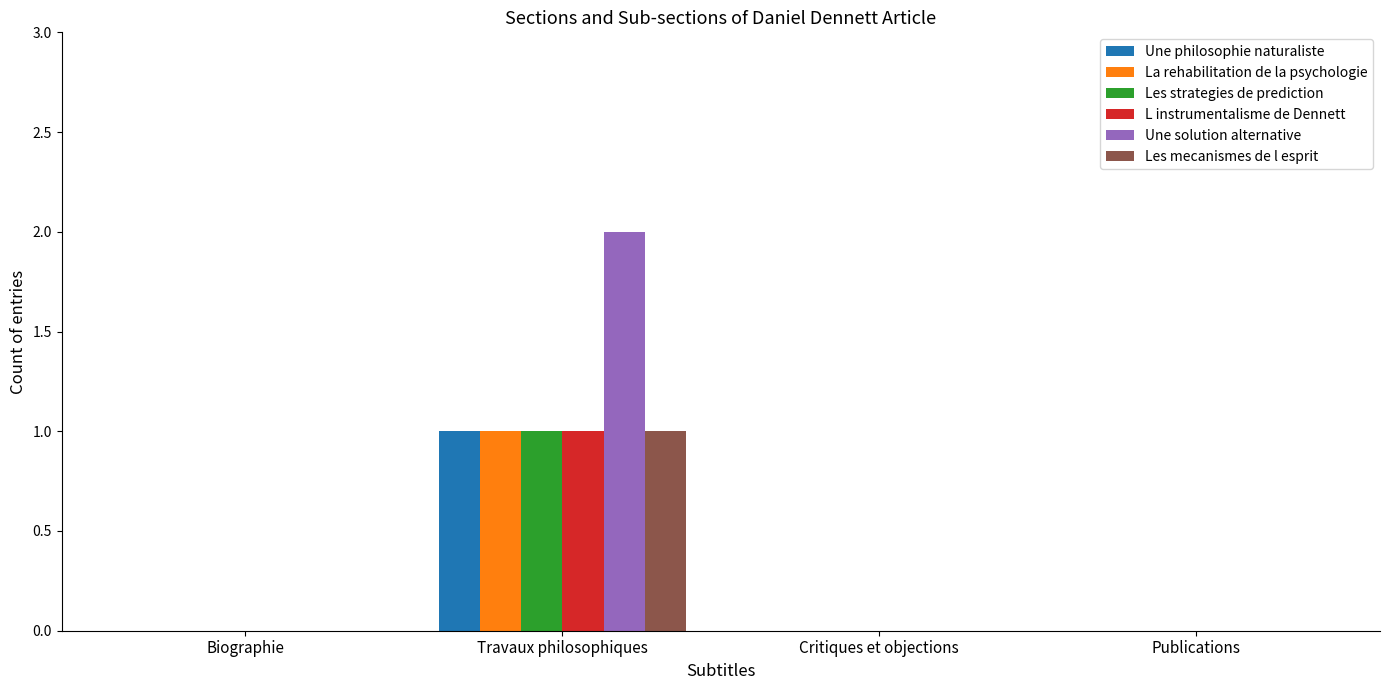

Which series has the widest spread of values?

Une solution alternative